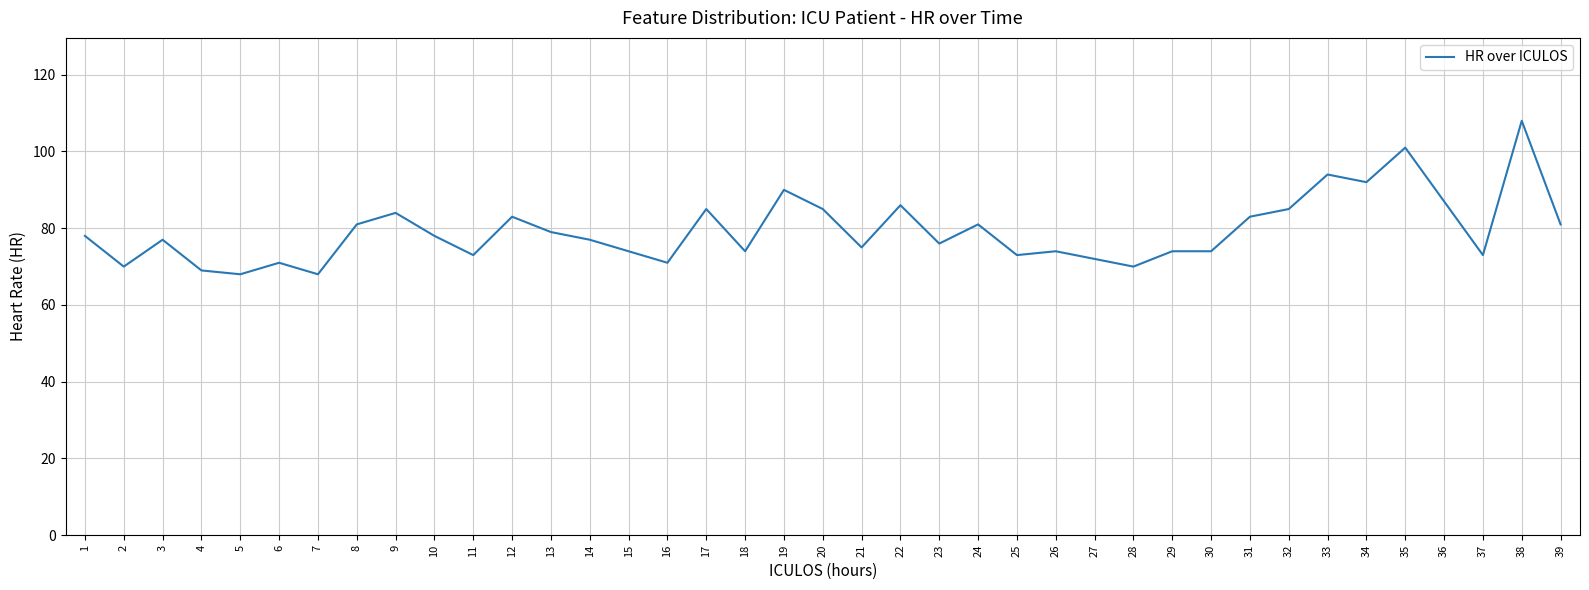

What is the difference between the maximum and minimum values?

40